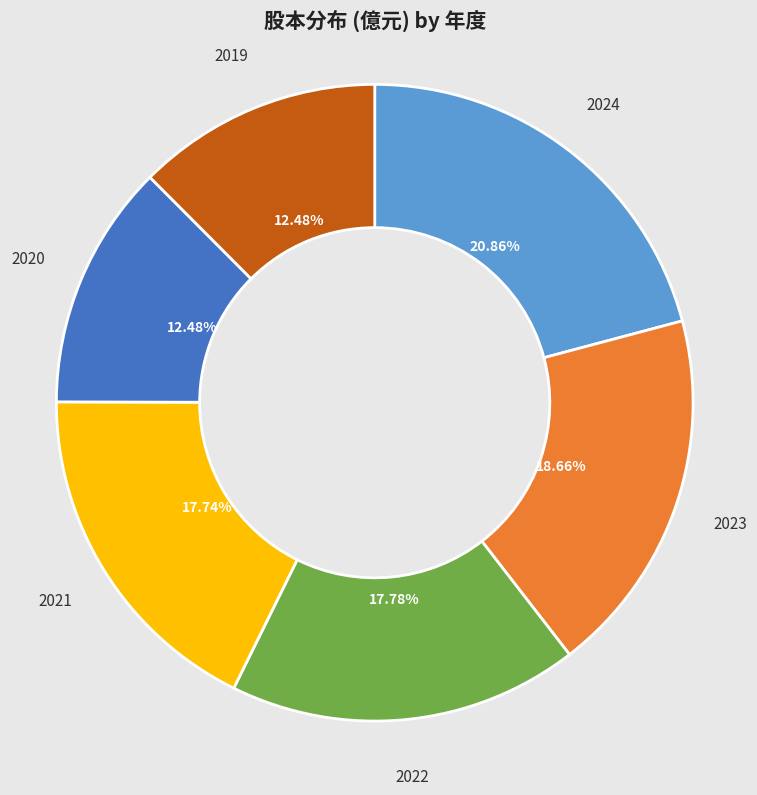

What percentage is the 2023 slice, to the nearest percent?

19%